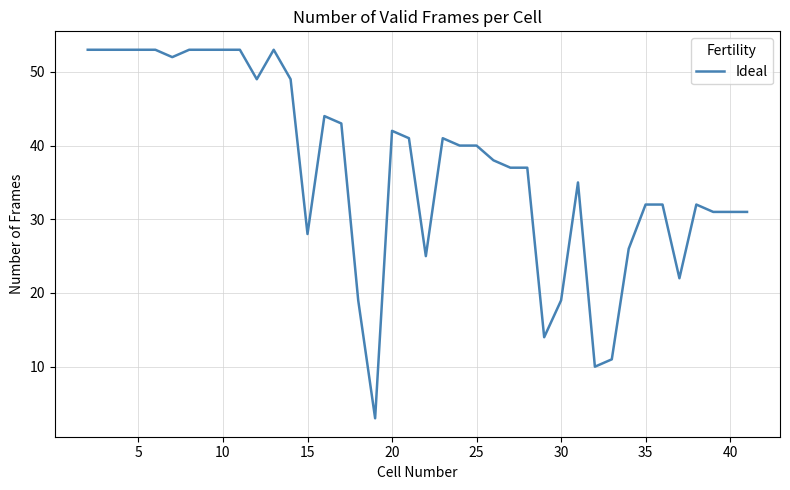

What is the maximum value shown in the chart?

53